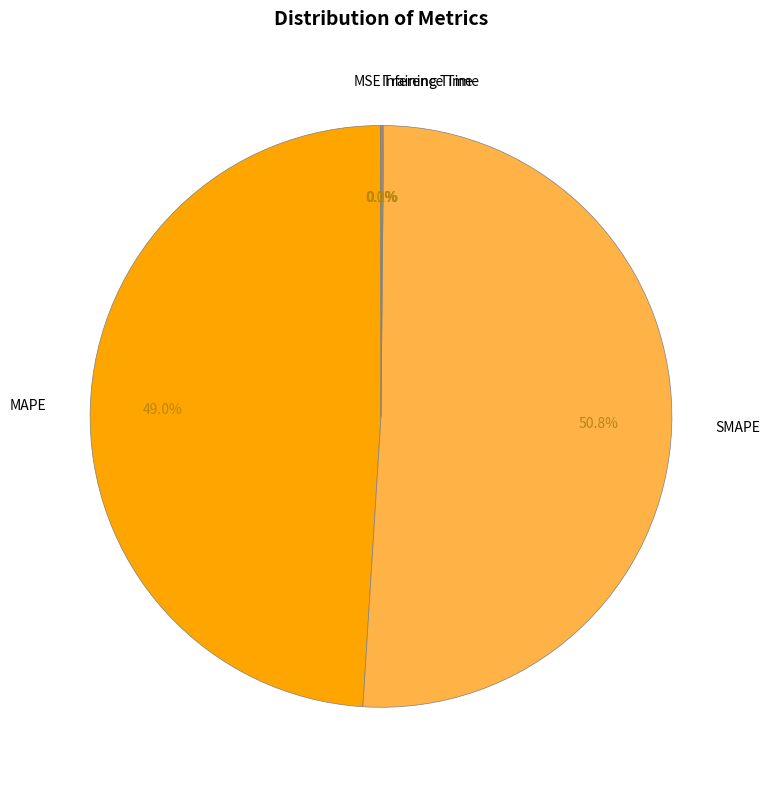

To the nearest percent, what percentage of the pie is MAPE?

49%